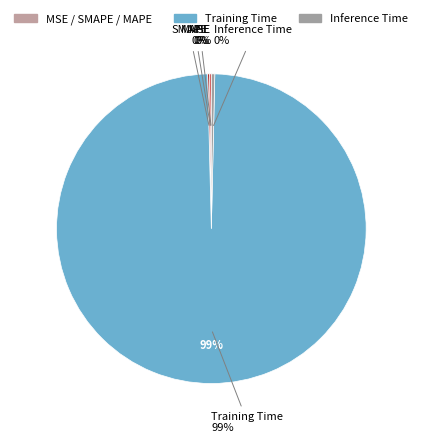

The SMAPE slice represents 0% of the pie. True or false?

True